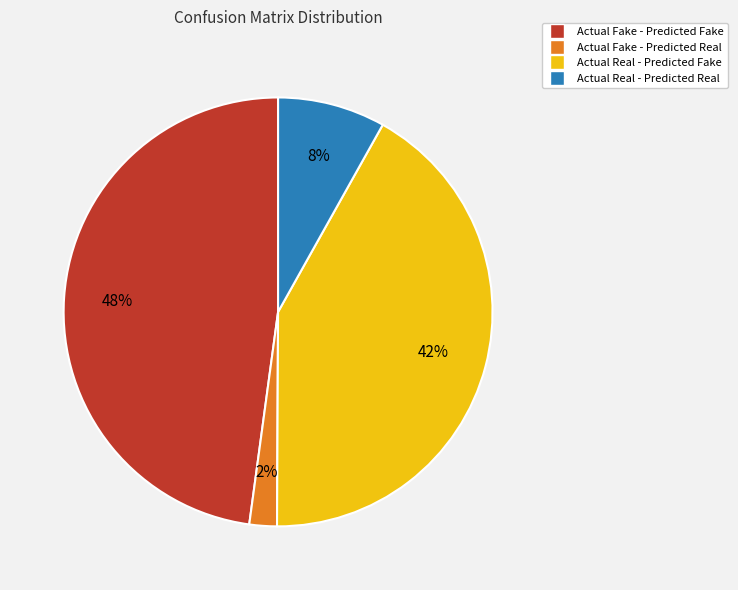

What percentage is the Actual Fake - Predicted Fake slice, to the nearest percent?

48%